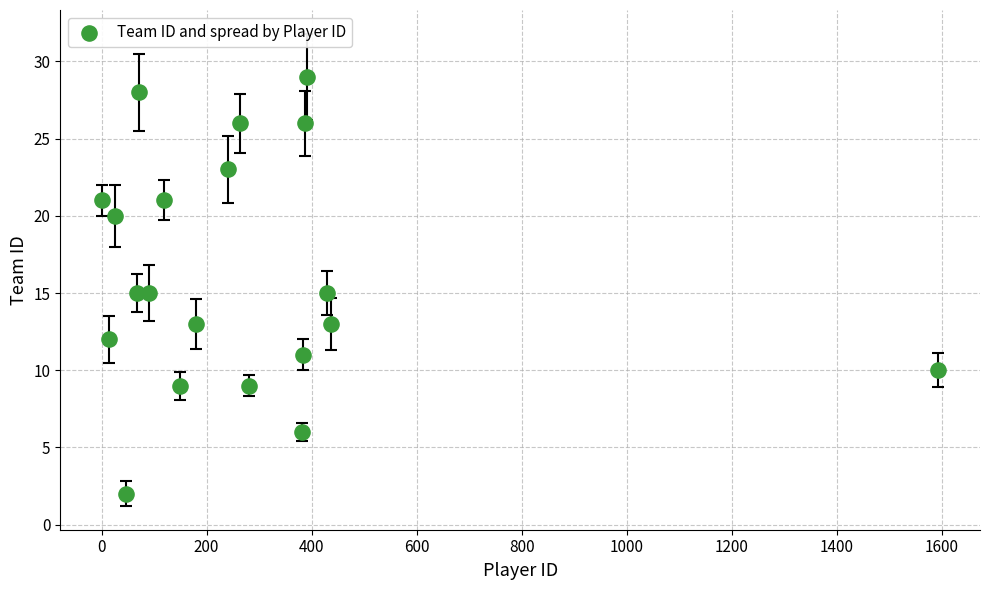

What is the range of Y values (max minus min)?

27